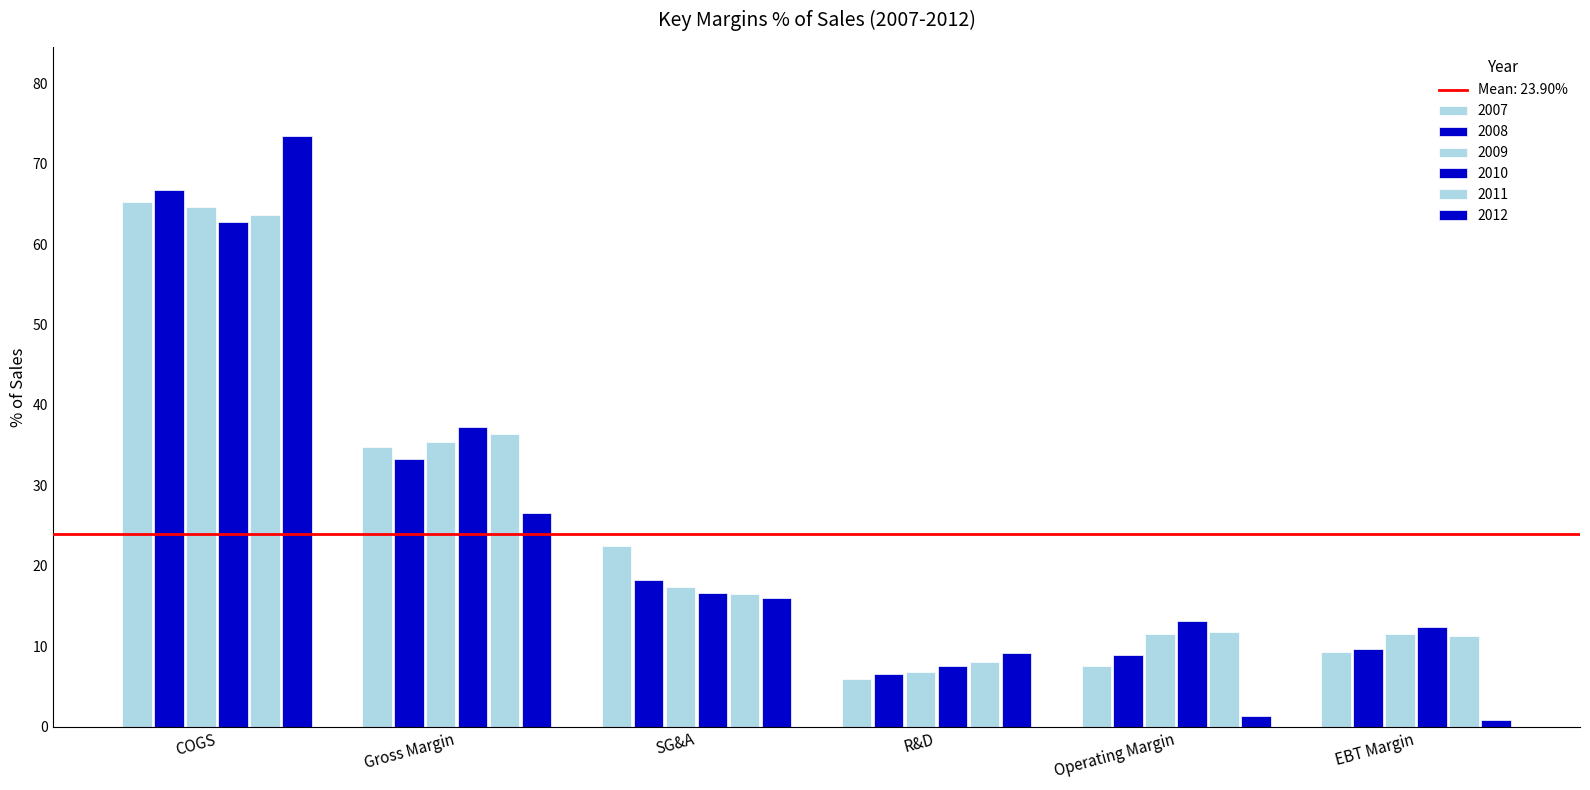

How many series are shown in this chart?

6